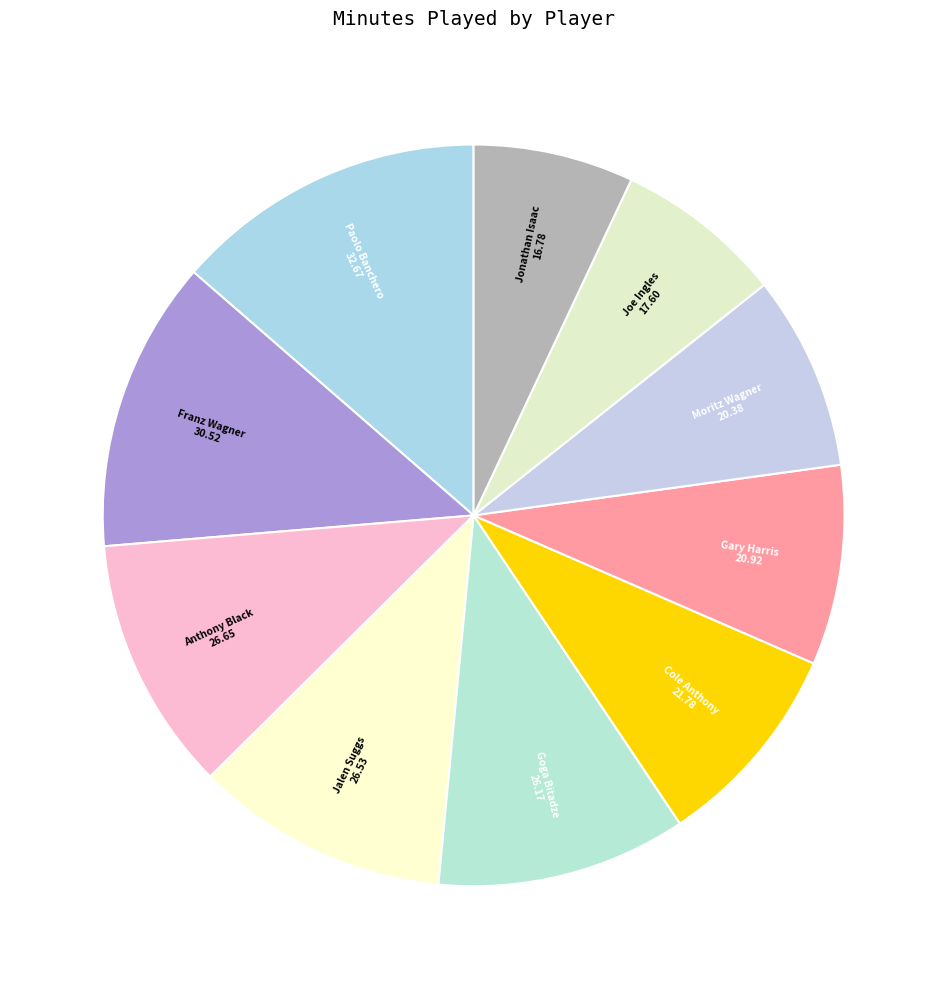

Do Franz Wagner and Cole Anthony together represent more than half of the pie?

No